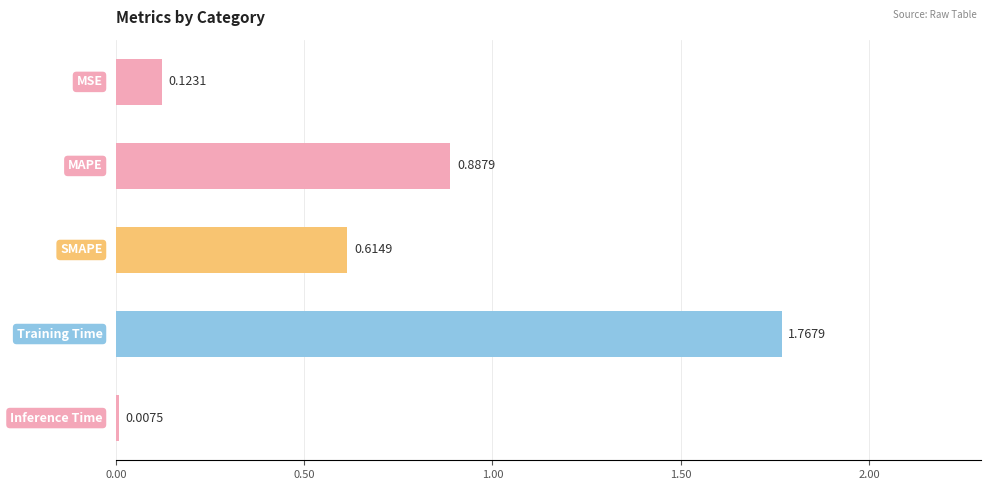

Are the bars grouped side by side (vs. stacked)?

No